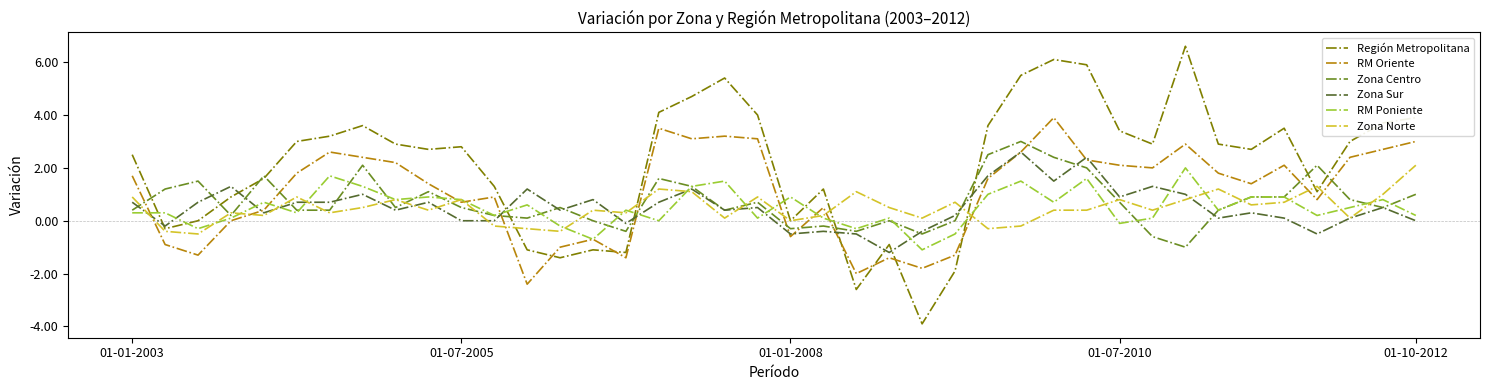

True or false: RM Poniente and Región Metropolitana intersect in this chart.

True